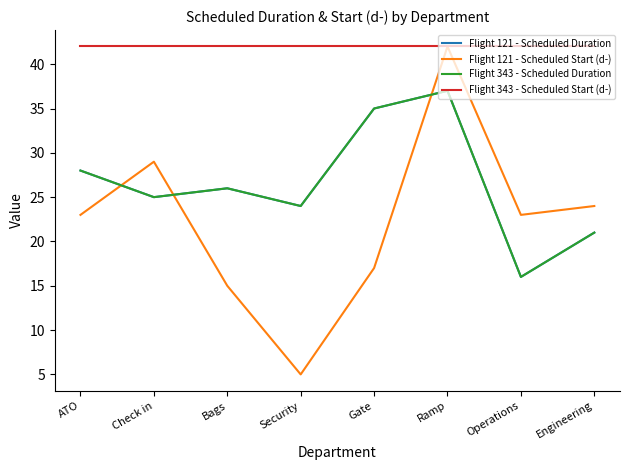

Is this an area chart (filled region under the line)?

No